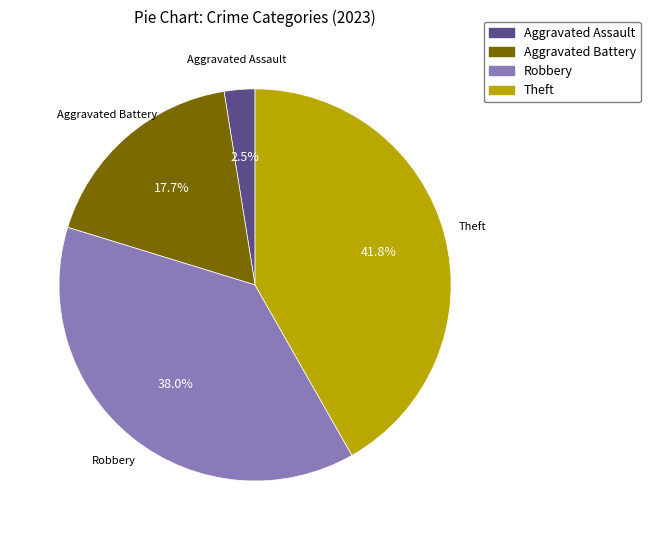

Is there any slice that represents more than half of the pie?

No